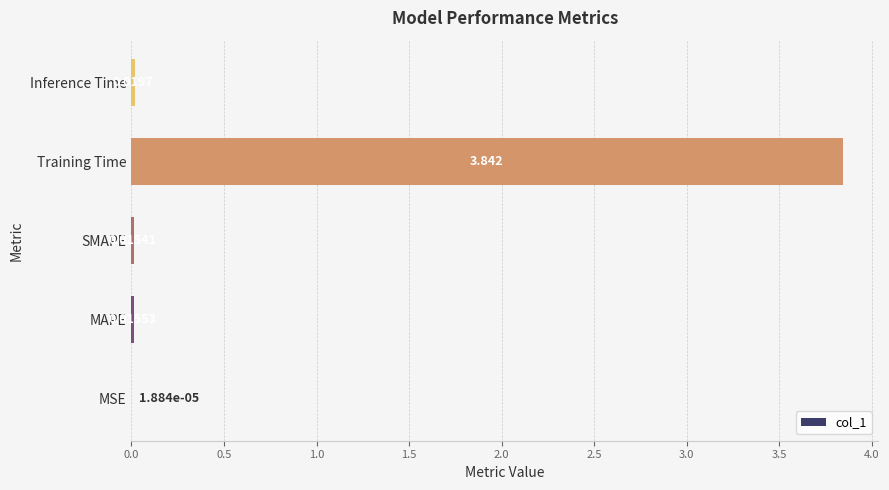

At which label is the value closest to 1?

Inference Time